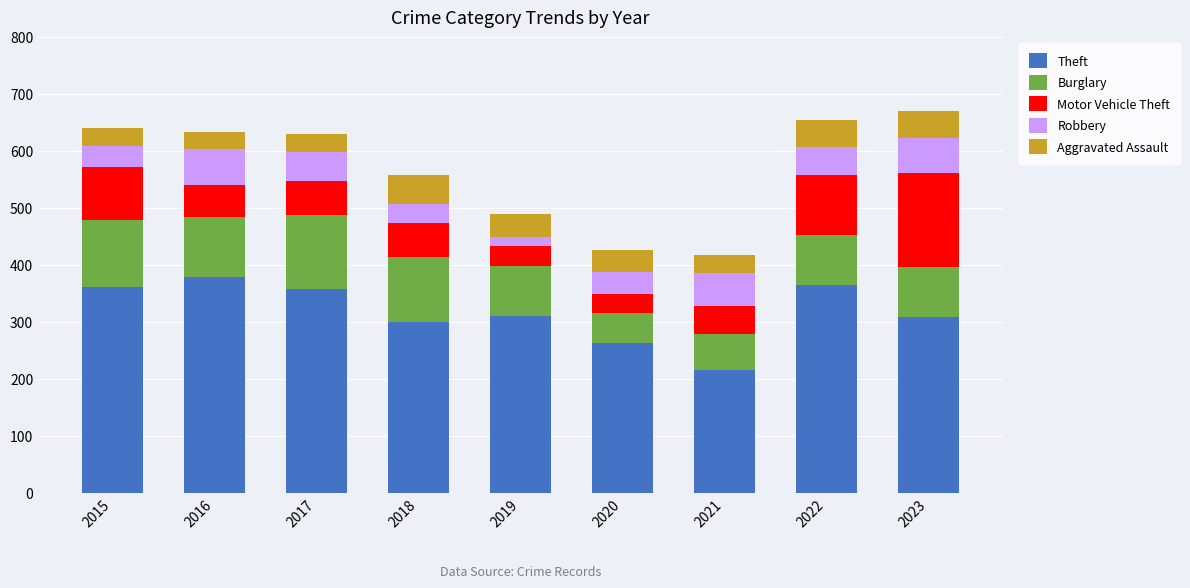

The value of Theft at 2021 is 44. True or false?

False